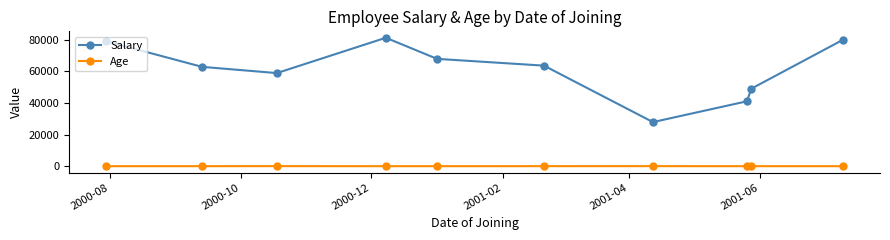

What is the sum of all Salary values?

612181